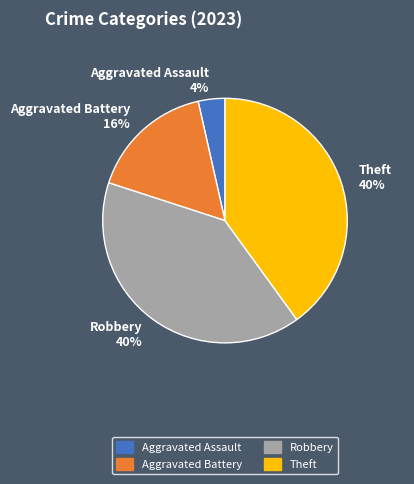

To the nearest percent, what is the combined percentage of Robbery and Theft?

80%